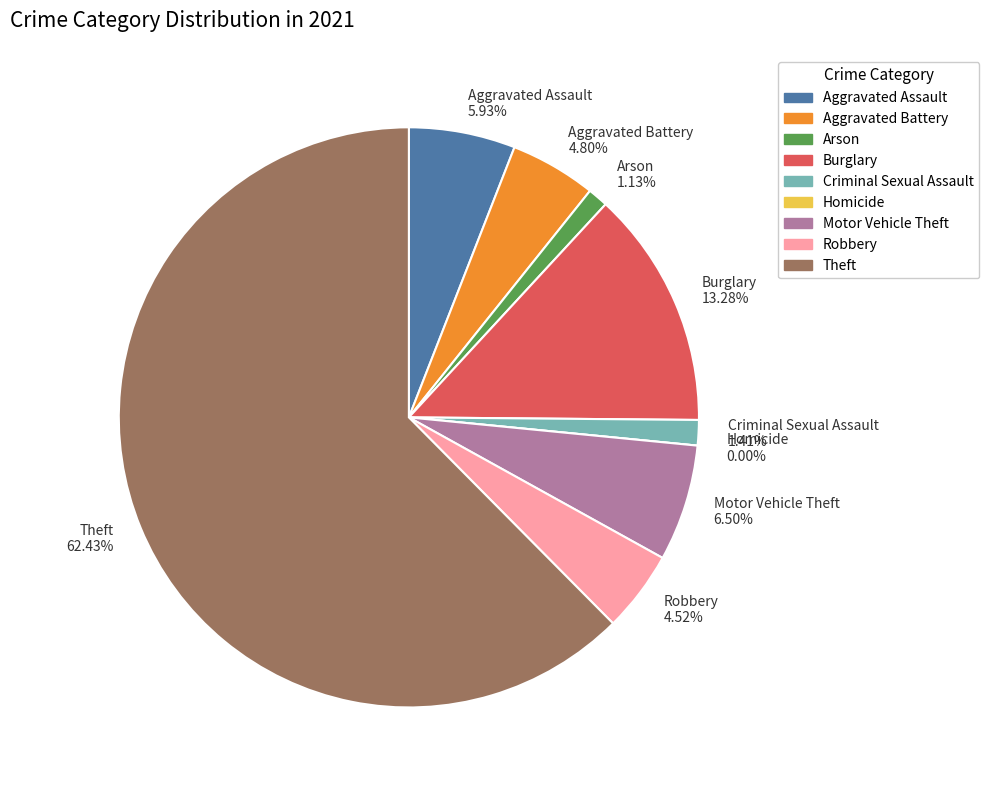

What is the smallest slice in the pie chart?

Homicide